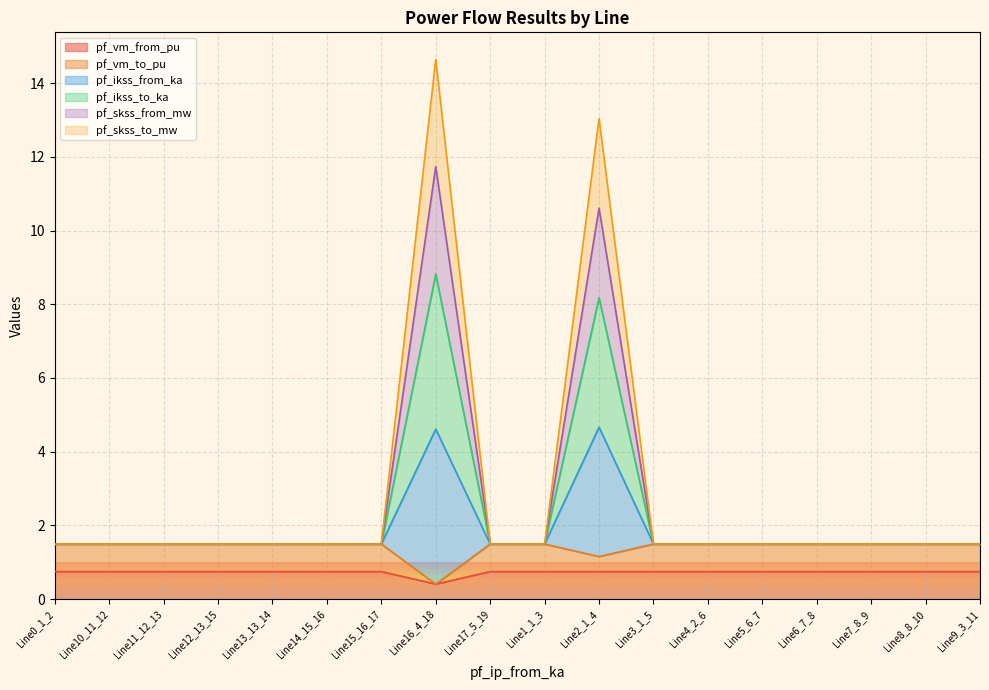

What are all the series names shown in the legend?

pf_vm_from_pu, pf_vm_to_pu, pf_ikss_from_ka, pf_ikss_to_ka, pf_skss_from_mw, pf_skss_to_mw